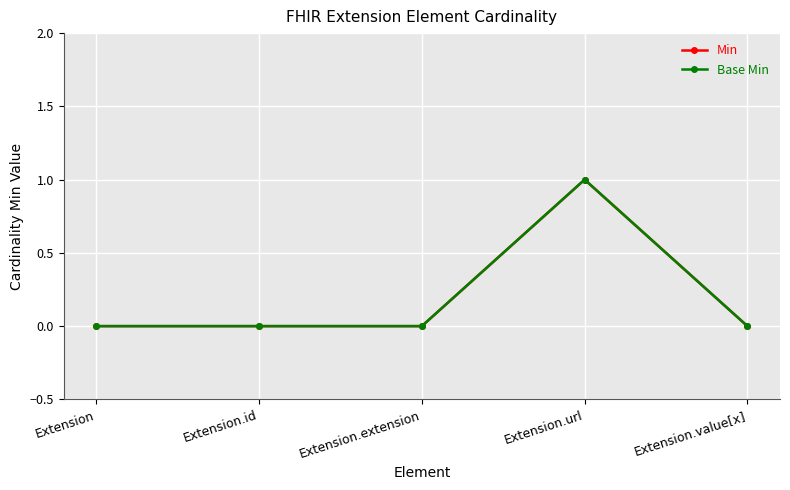

At how many categories does at least one series exceed 0?

1